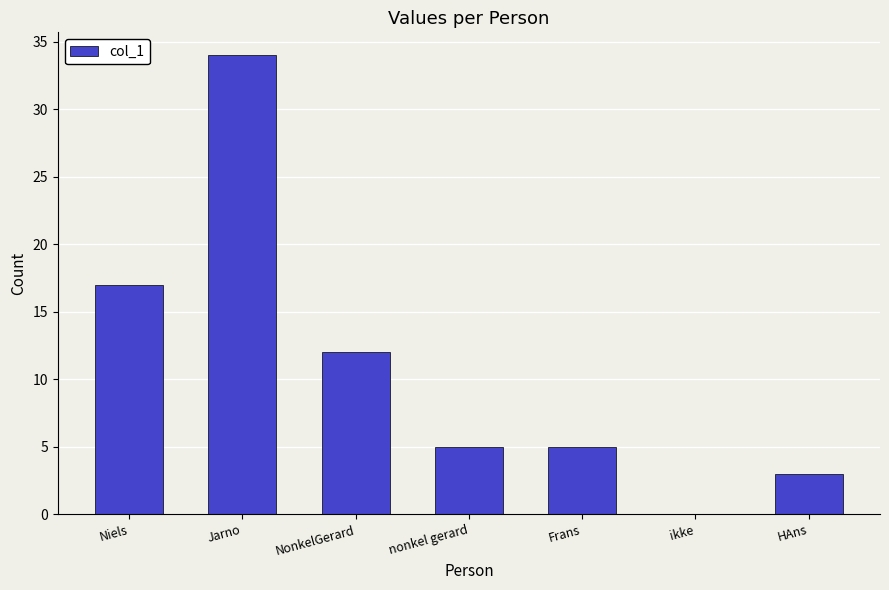

How many values are above zero?

6